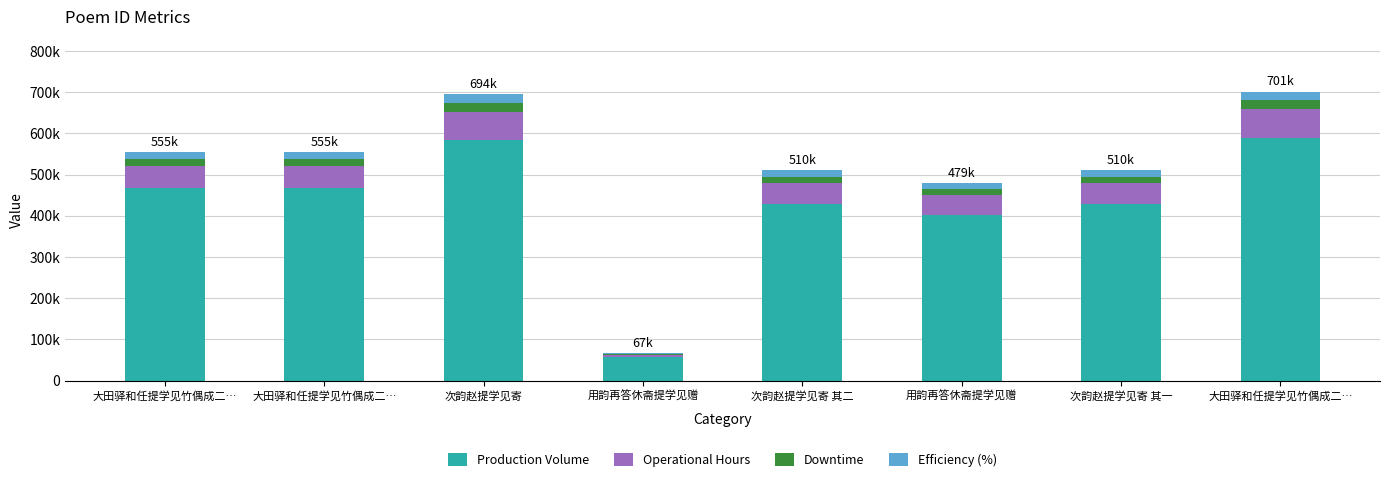

At how many categories does at least one series exceed 502628?

2